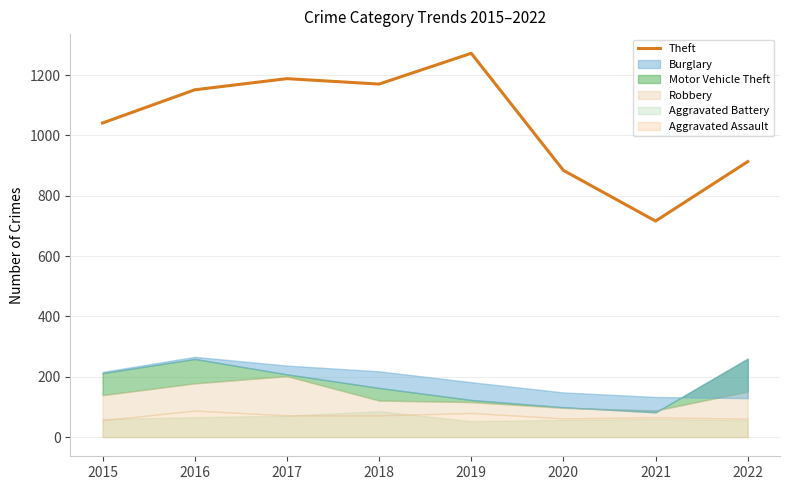

The value at 2015 is 1041. True or false?

True